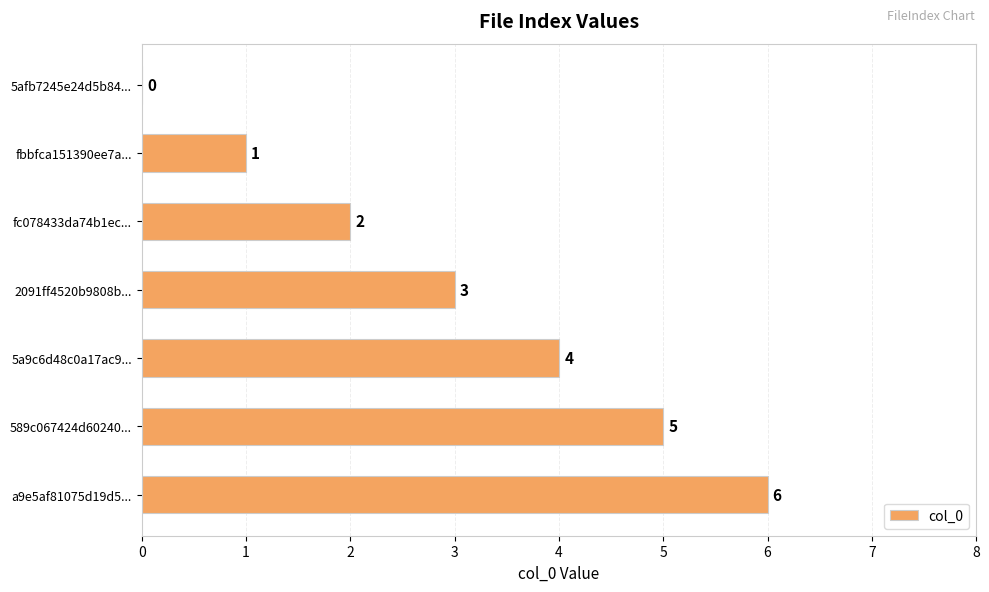

How many values are between 1 and 5?

5